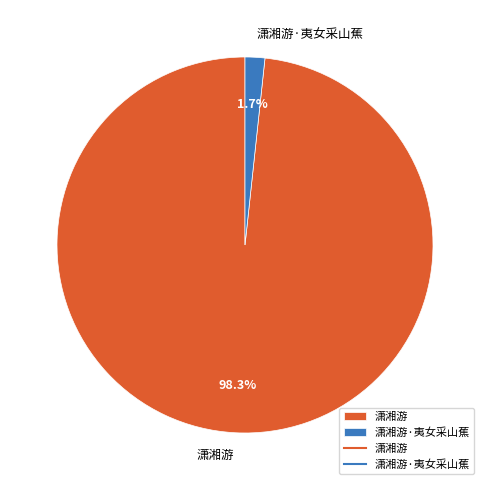

What percentage is NOT represented by 潇湘游?

1.7%